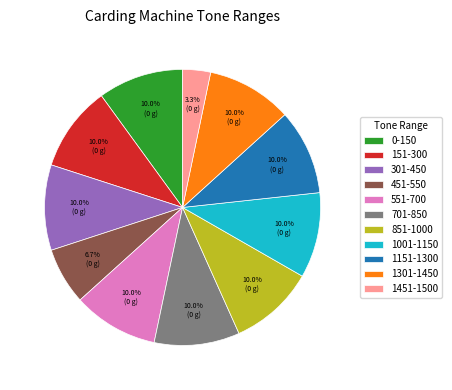

What is the ratio of the value at 551-700 to the value at 1301-1450?

1.0